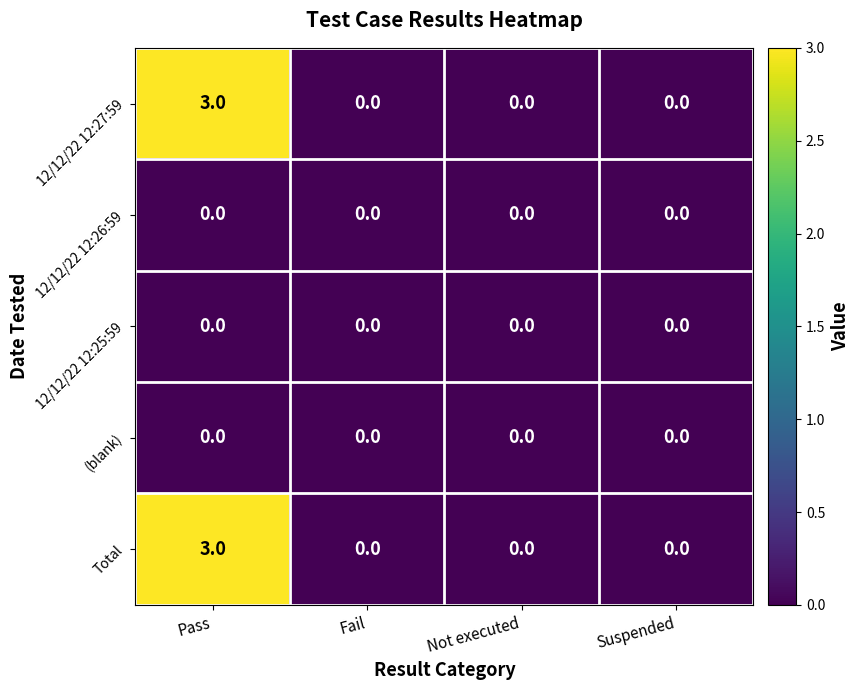

At which category is the sum across all series the highest?

Pass